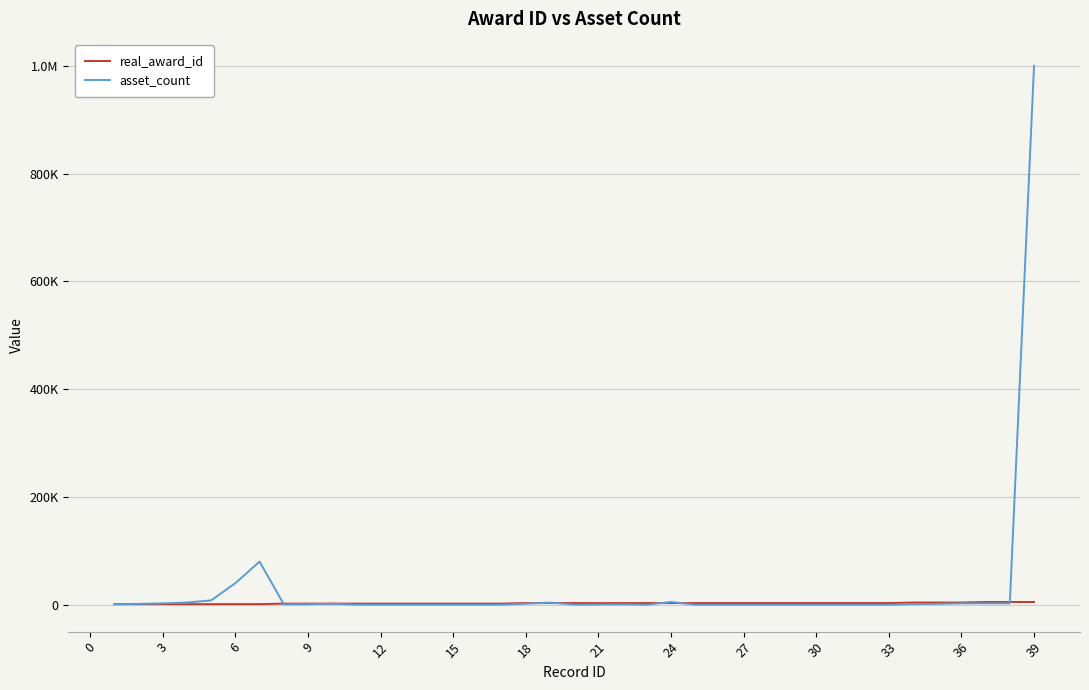

What are all the series names shown in the legend?

real_award_id, asset_count